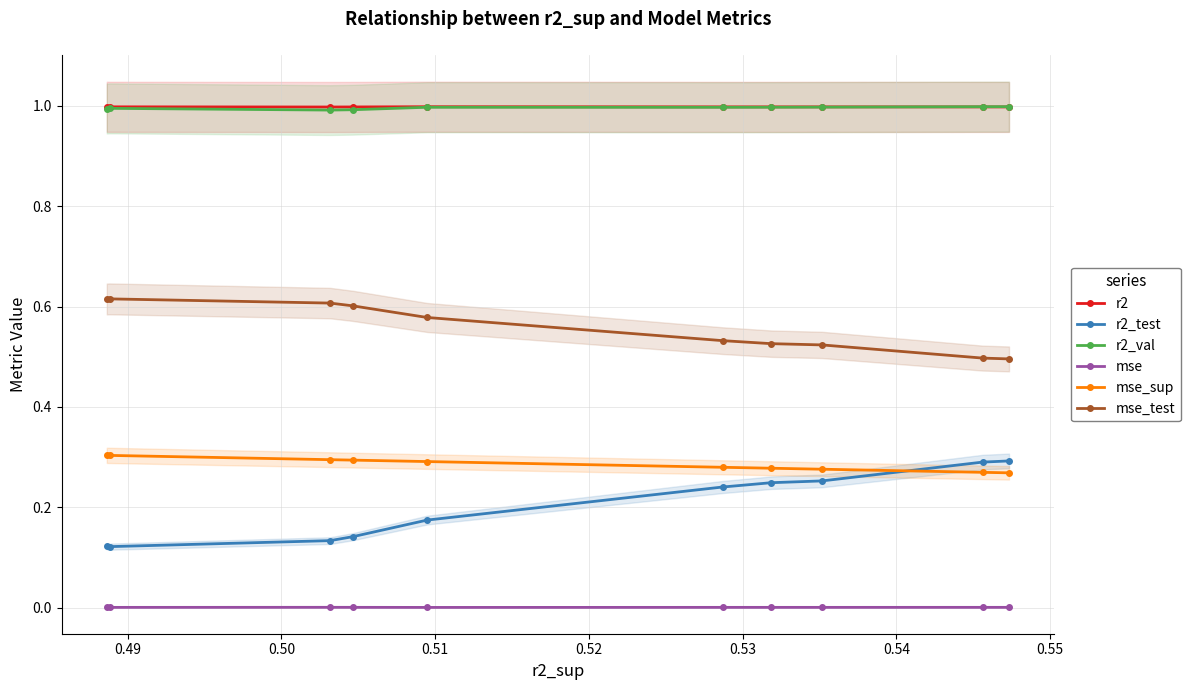

What is the greatest value displayed?

1.0